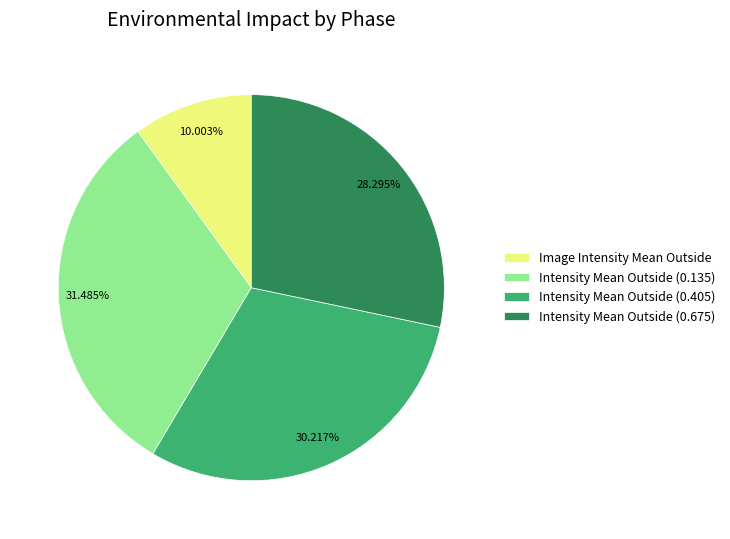

Is there a majority slice in this chart?

No